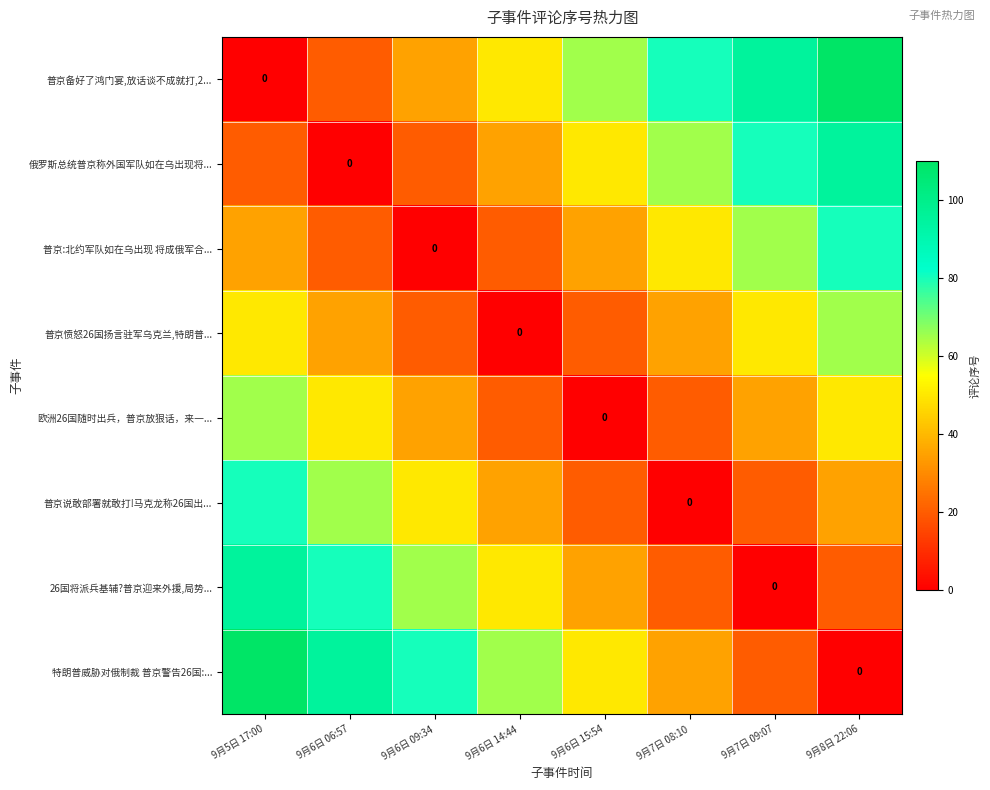

At which label does 俄罗斯总统普京称外国军队如在乌出现将... reach its peak?

9月8日 22:06